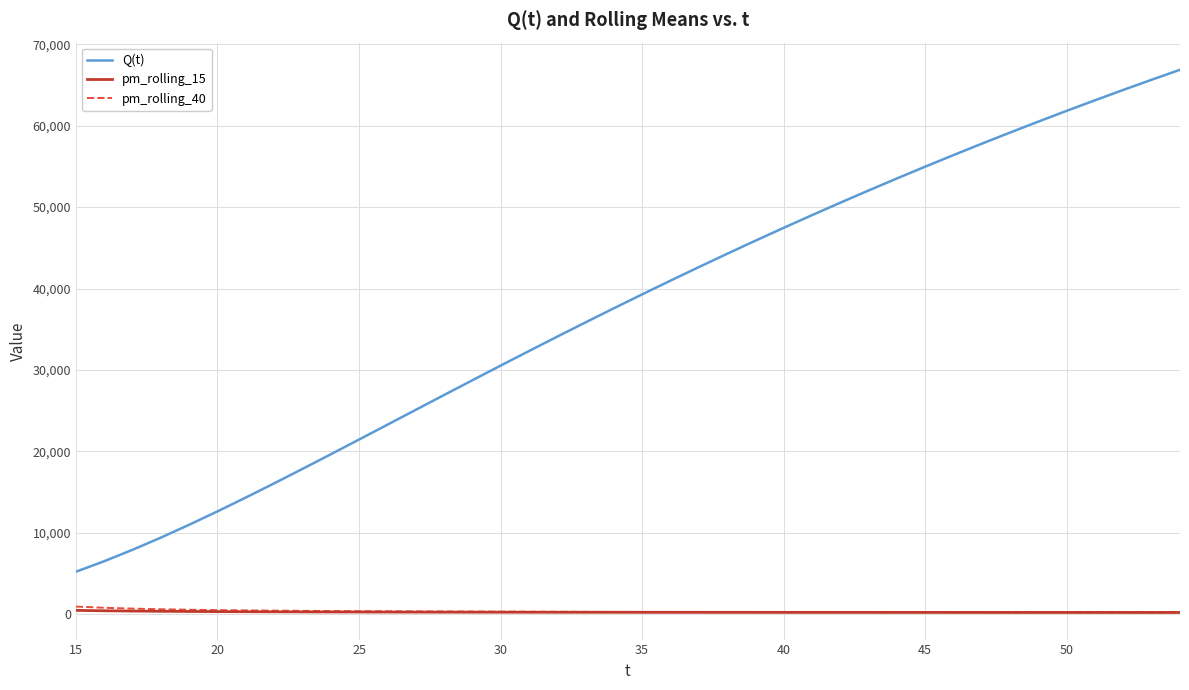

Which series has the largest total across all categories?

Q(t)